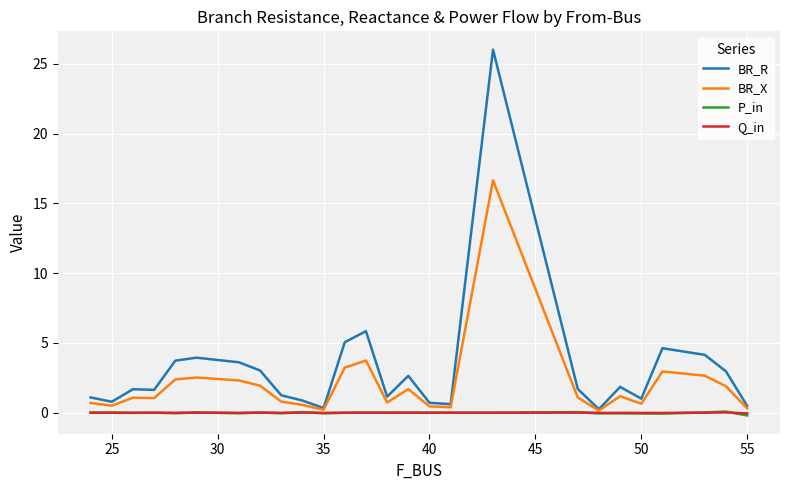

What is the maximum value shown in the chart?

26.0